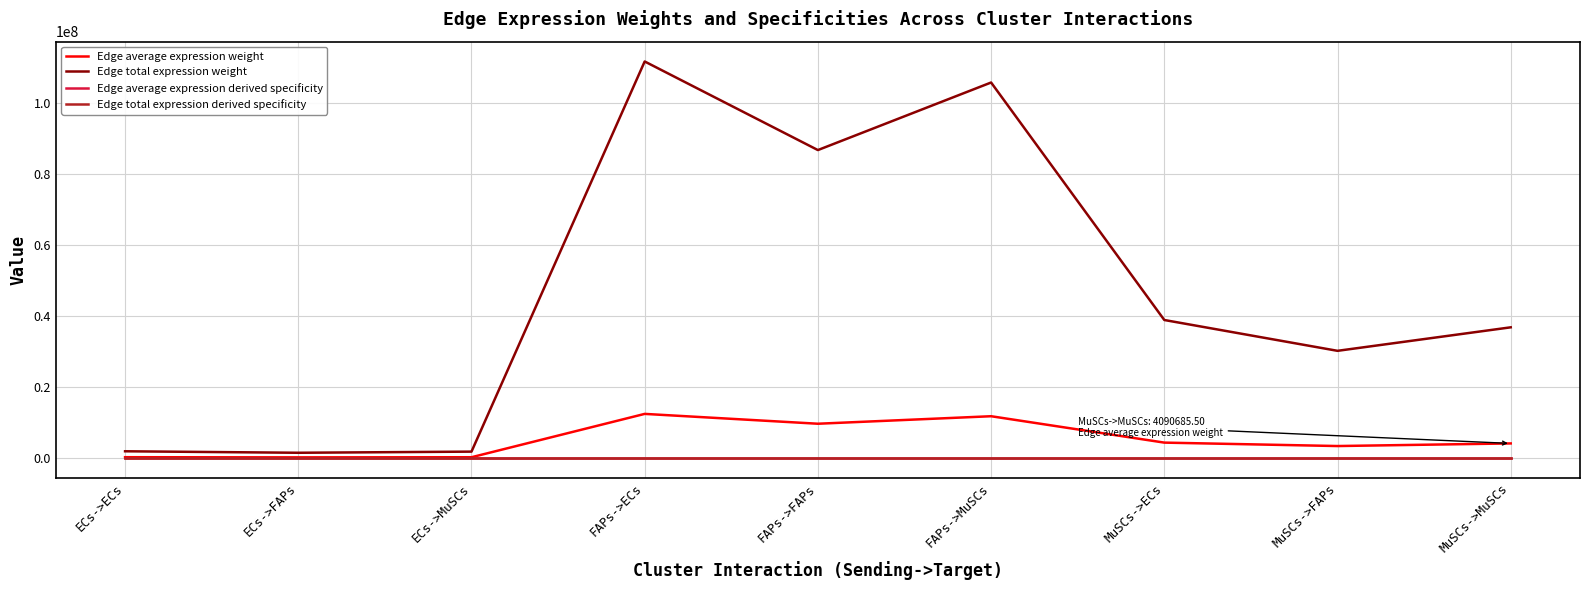

Does the chart have visible grid lines?

Yes